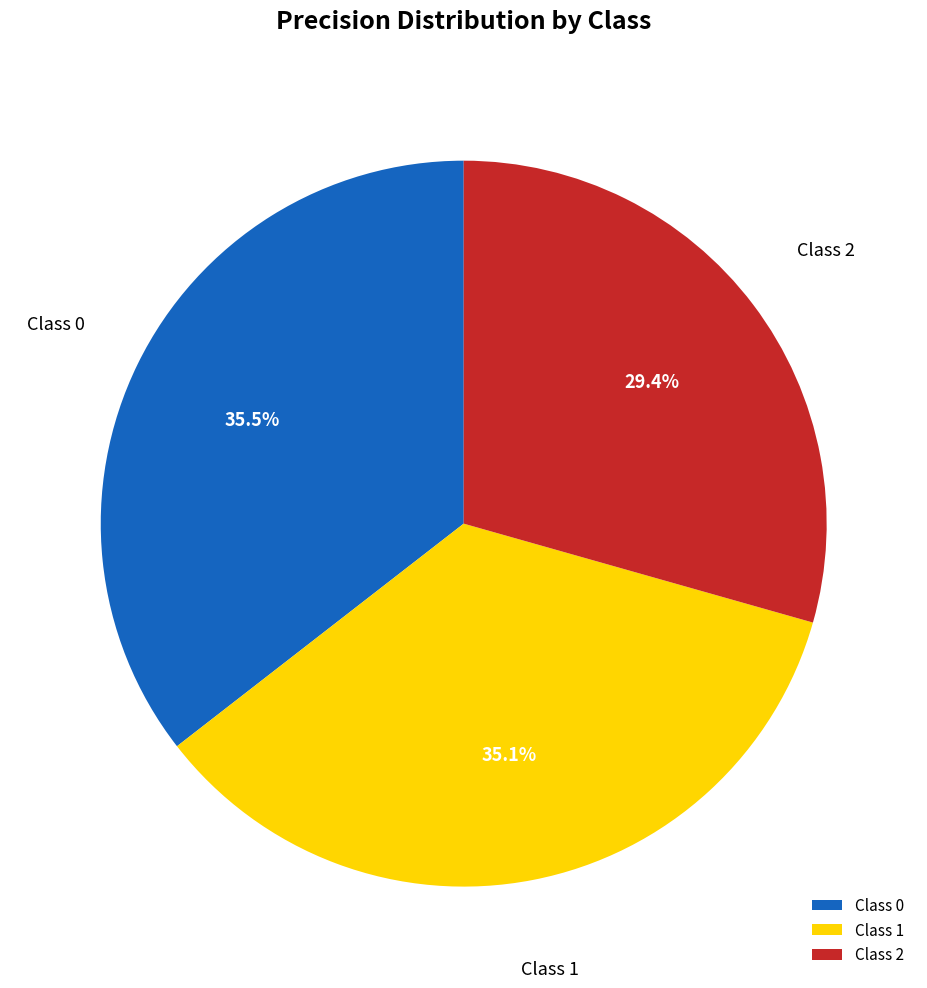

How many slices are in this pie chart?

3